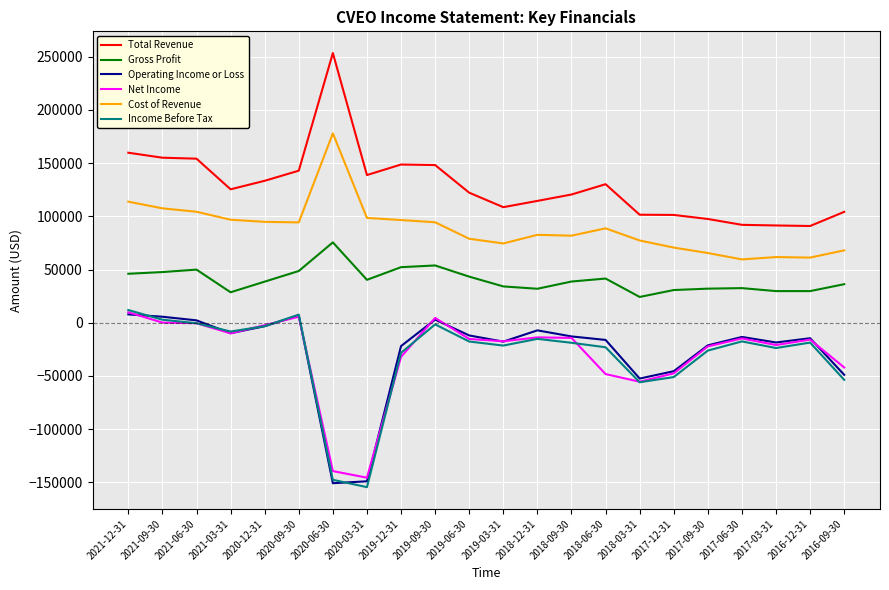

True or false: Total Revenue and Income Before Tax cross at least once.

False